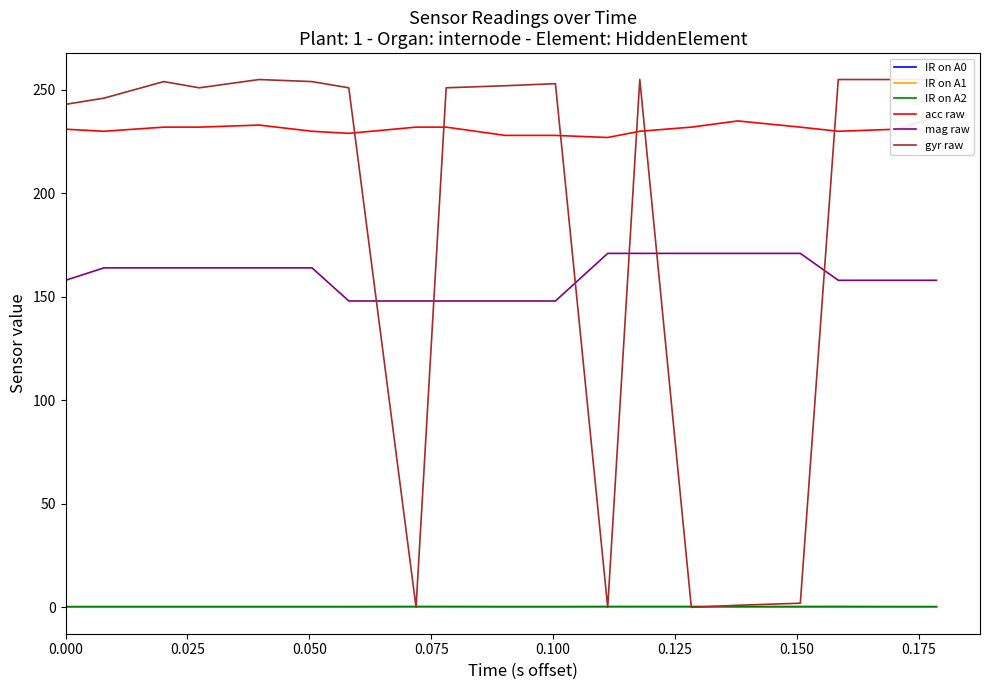

What is the difference between the maximum and minimum values in the IR on A2 series?

0.1